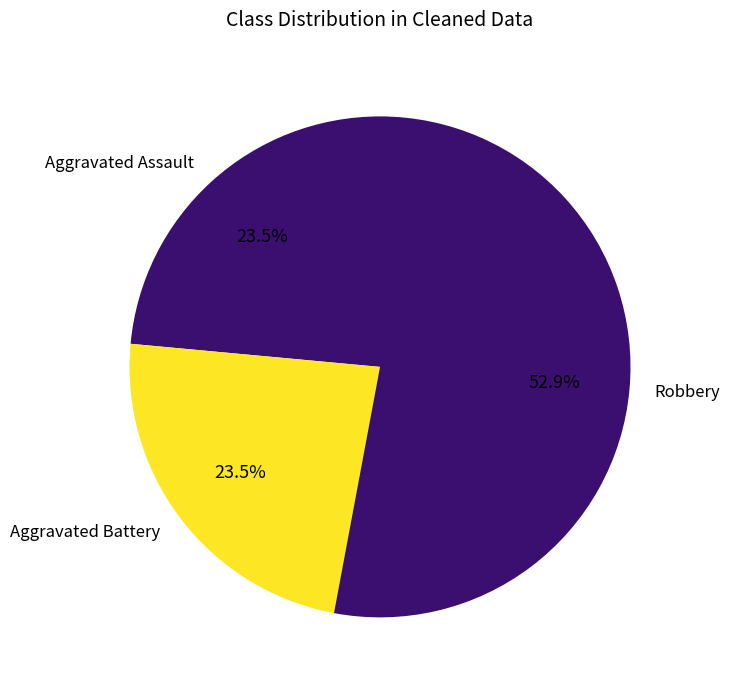

Approximately how many times larger is the value at Aggravated Assault compared to Robbery?

0.4